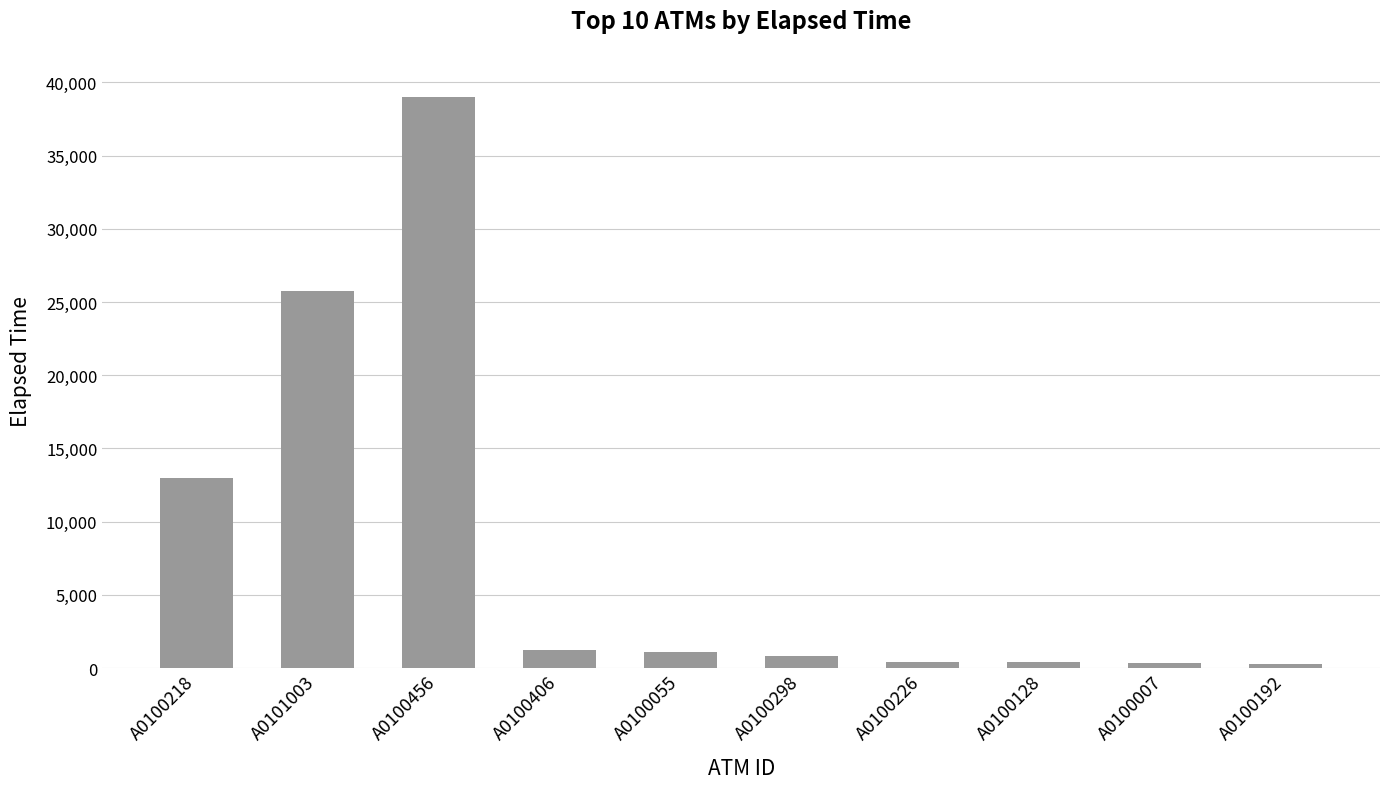

What is the minimum value shown in the chart?

315